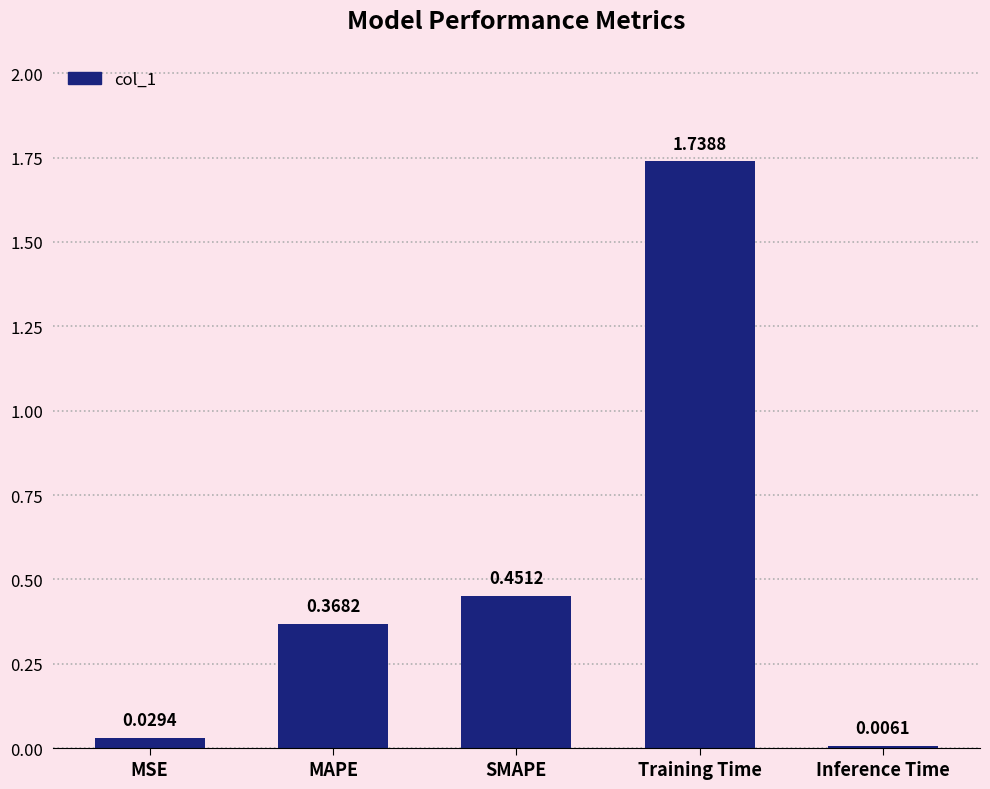

At which category does the chart reach its peak across all series?

Training Time